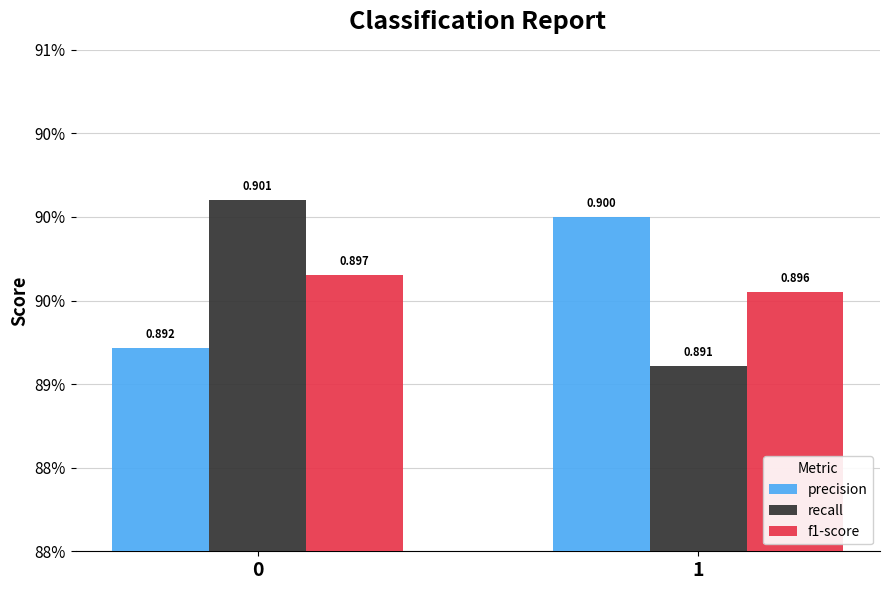

Rank the categories by f1-score value from lowest to highest.

1, 0